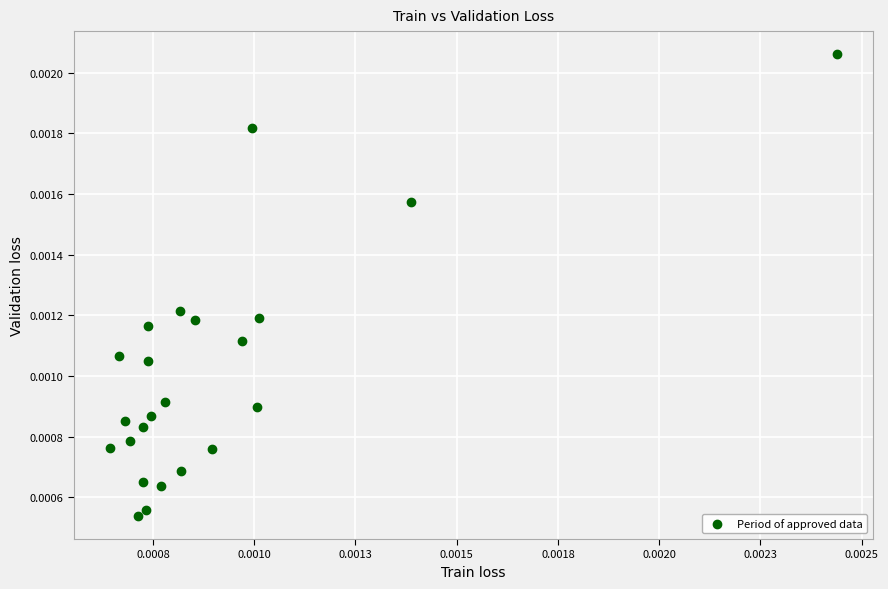

How many points are shown in the scatter plot?

23